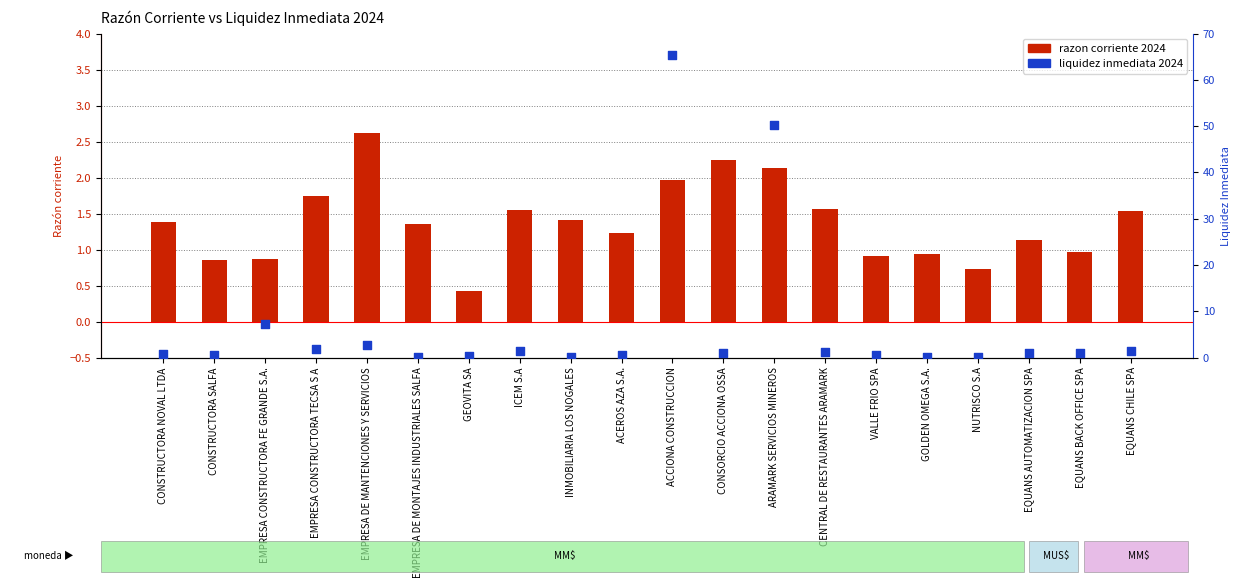

At how many categories does at least one series exceed 46?

2